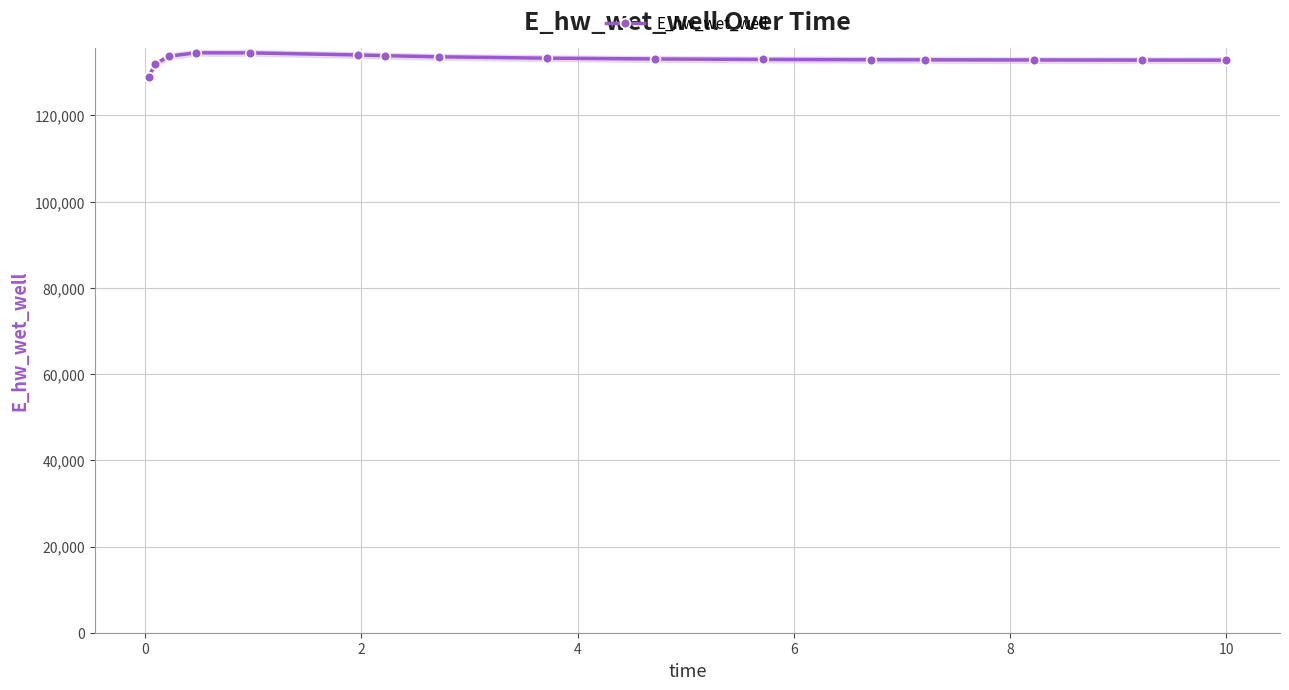

What is the lowest value of the E_hw_wet_well series?

129034.4